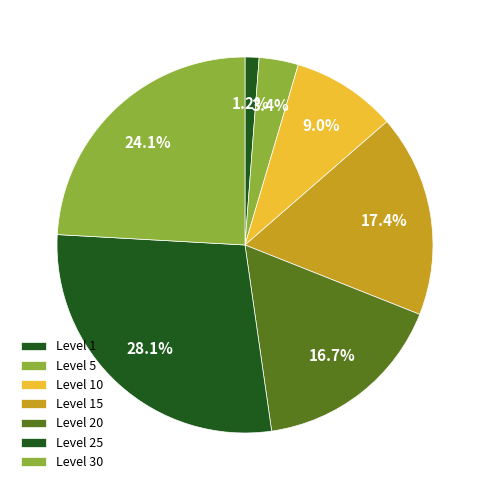

What is the smallest slice in the pie chart?

1